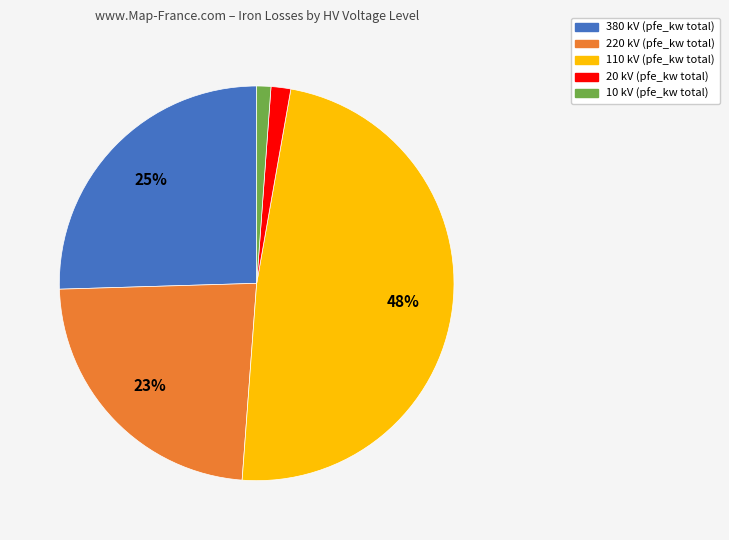

Count the number of slices in the pie.

5